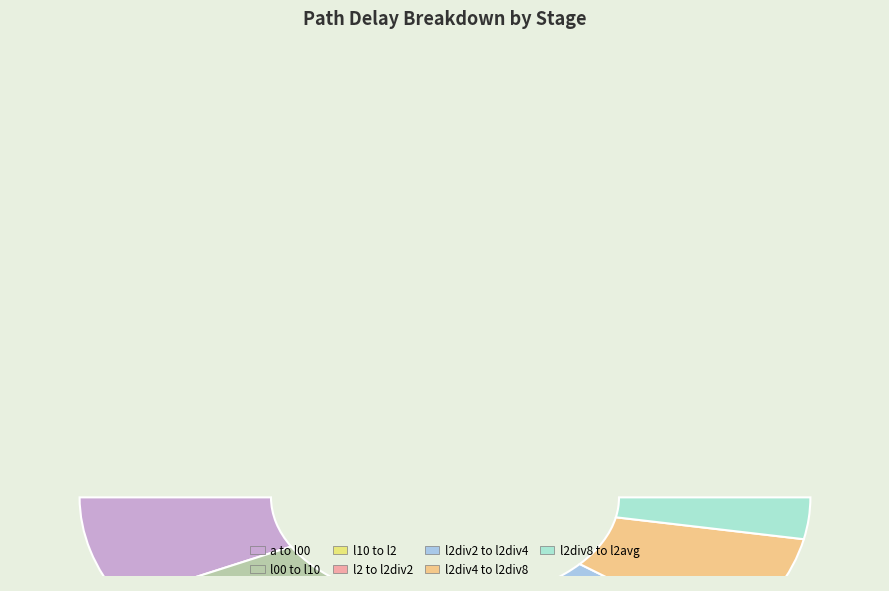

To the nearest percent, what percentage of the pie is a to l00?

15%